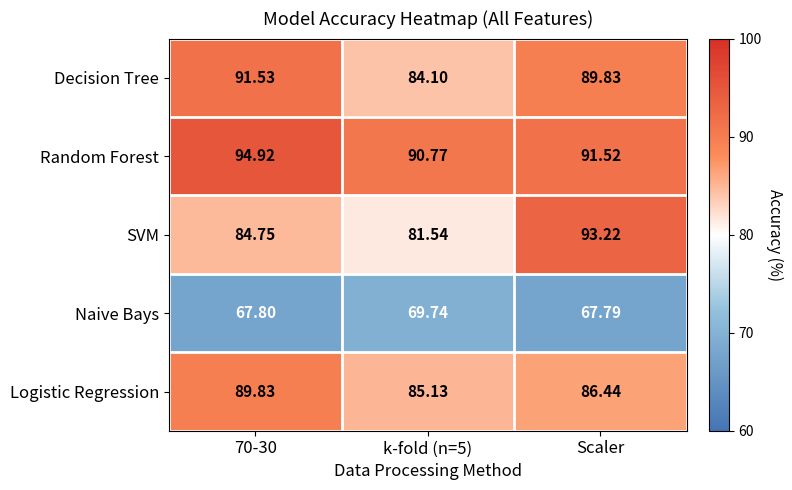

Which series changed the most between 70-30 and Scaler?

SVM